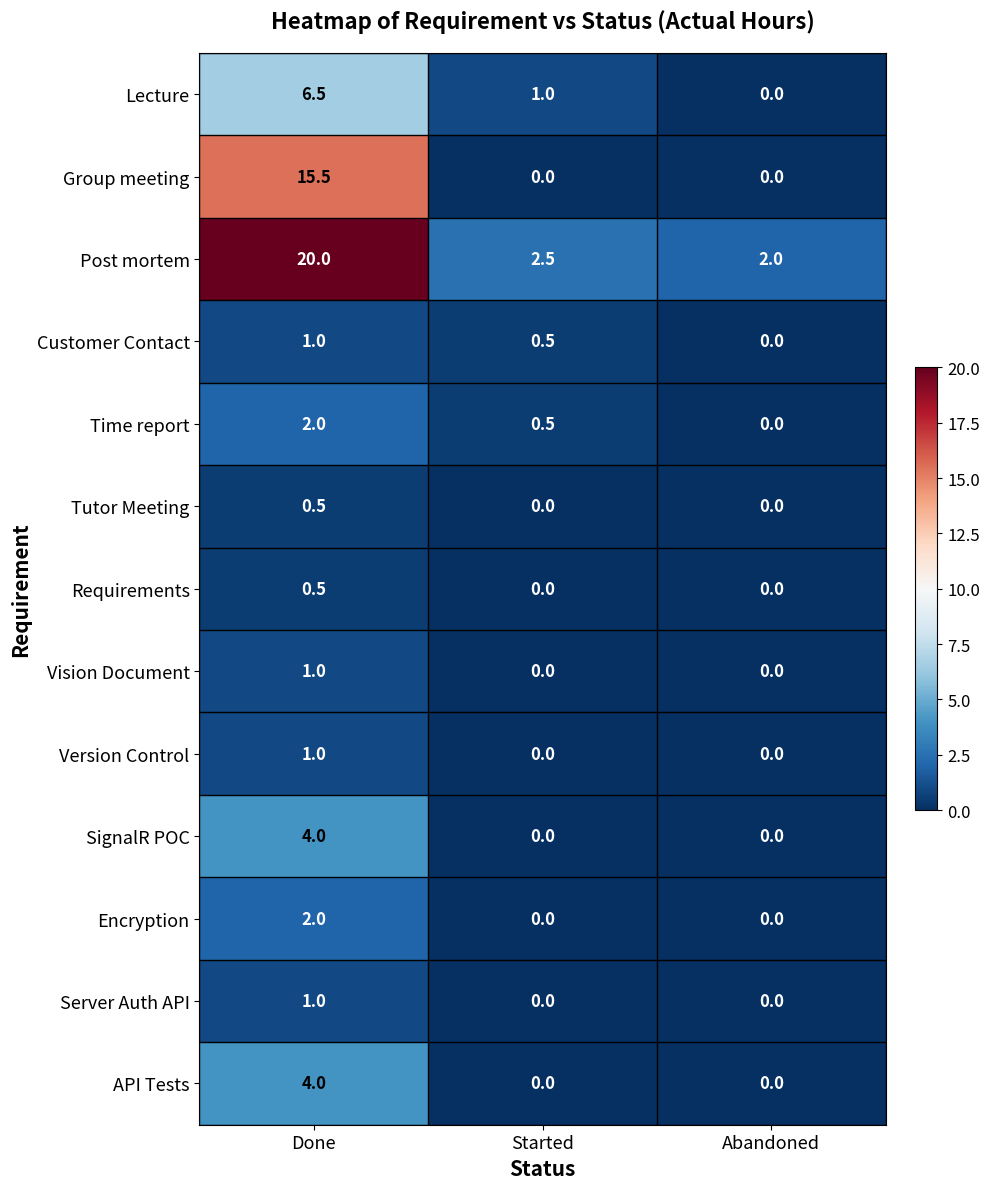

What is the difference between the API Tests values at Started and Done?

4.0